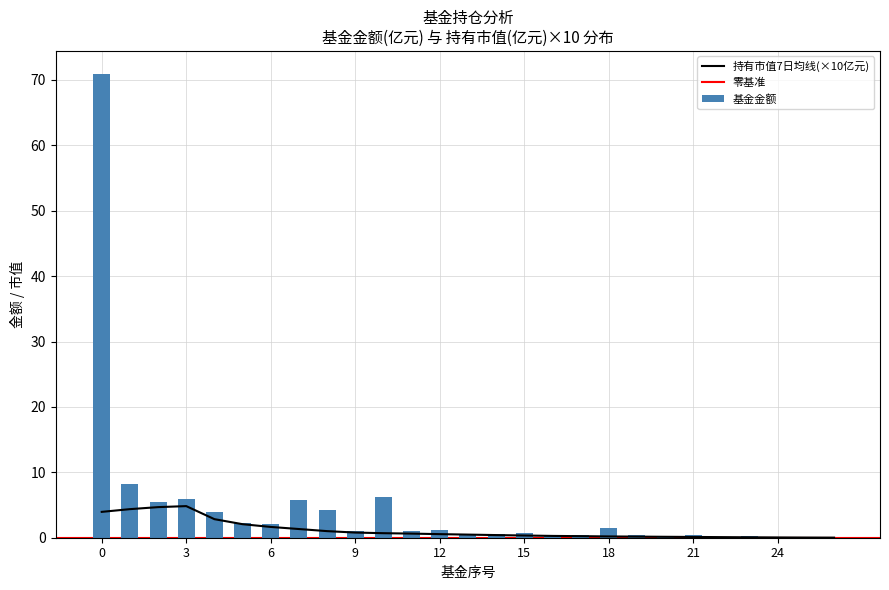

Where is the data nearest to the value 35?

1